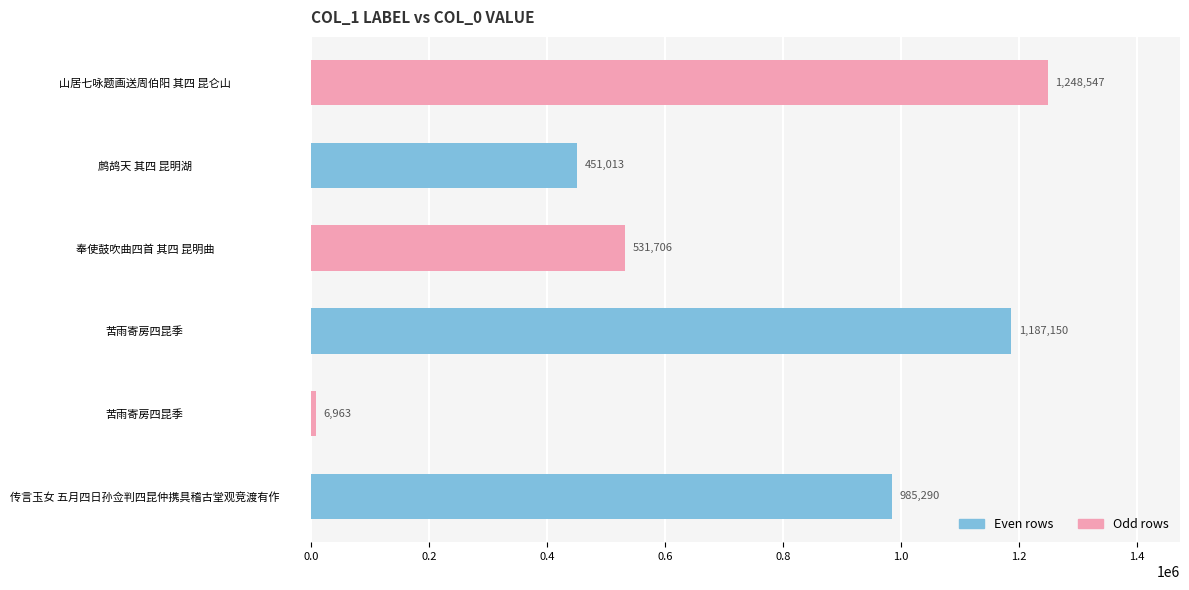

How many data points are less than 985290?

3